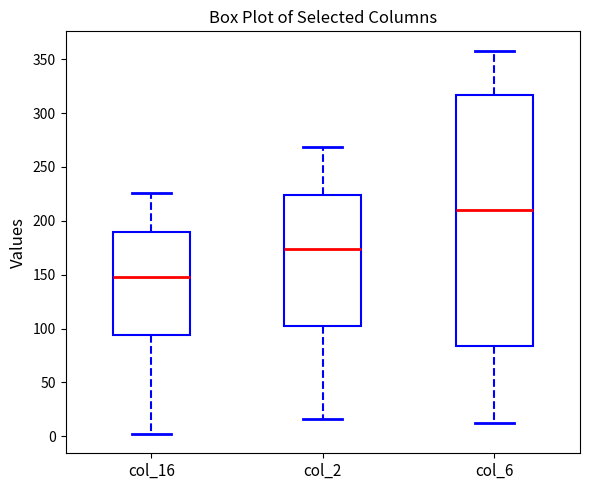

Which box's median line is the highest?

col_6